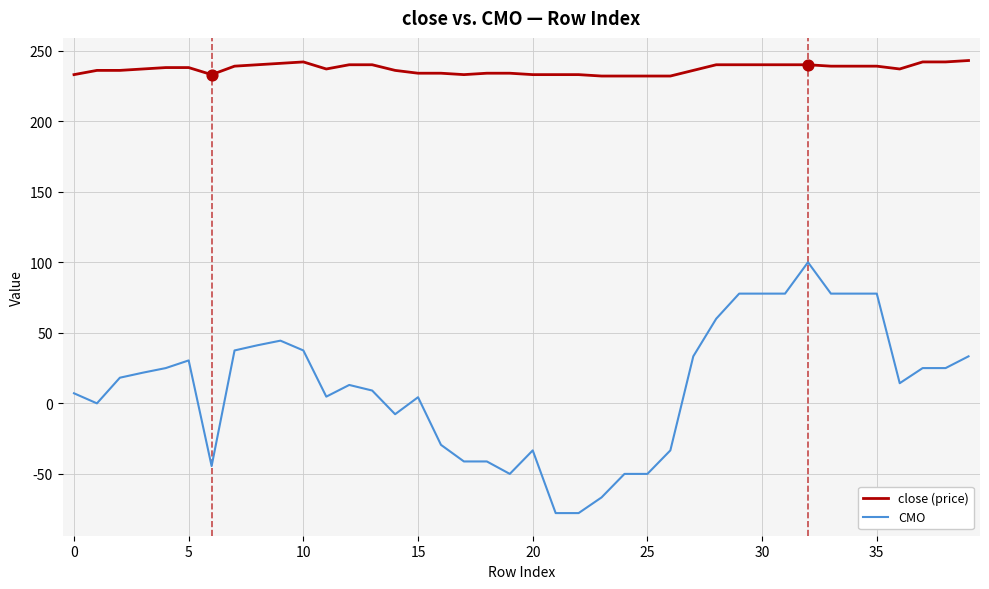

Which series has the largest total across all categories?

close (price)